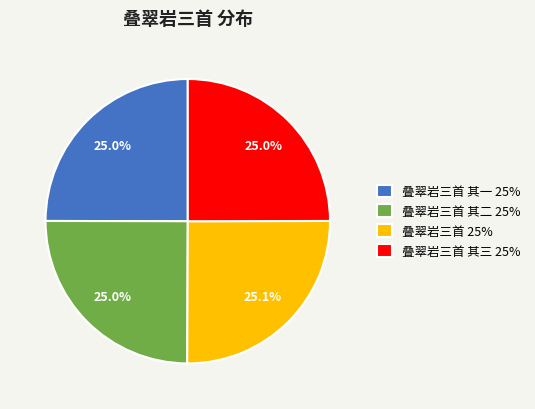

Is there any slice that represents more than half of the pie?

No